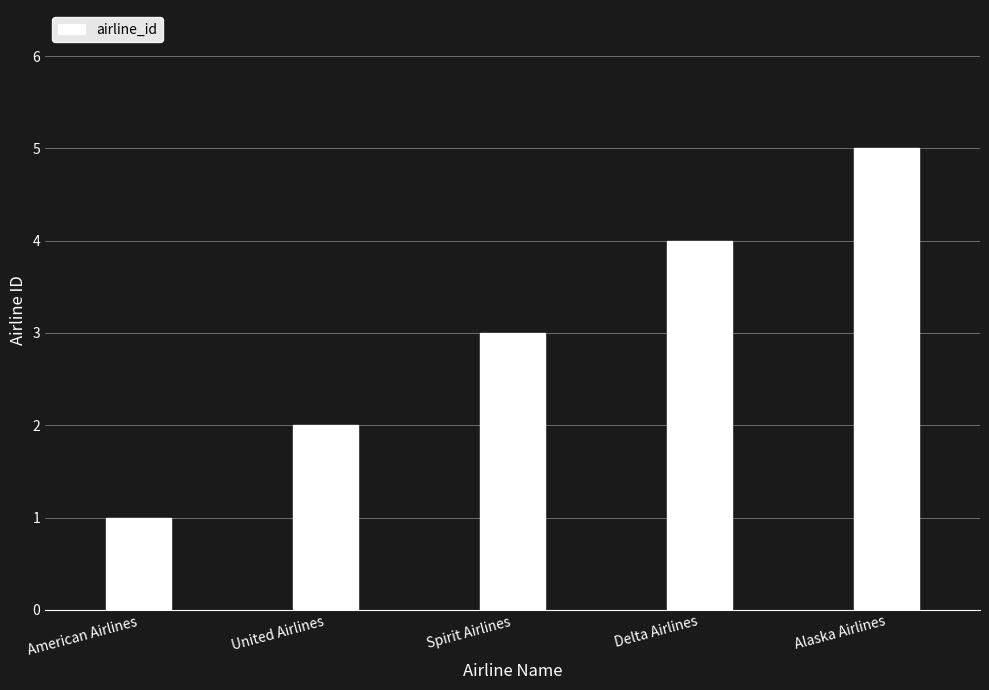

Are the bars horizontal?

No